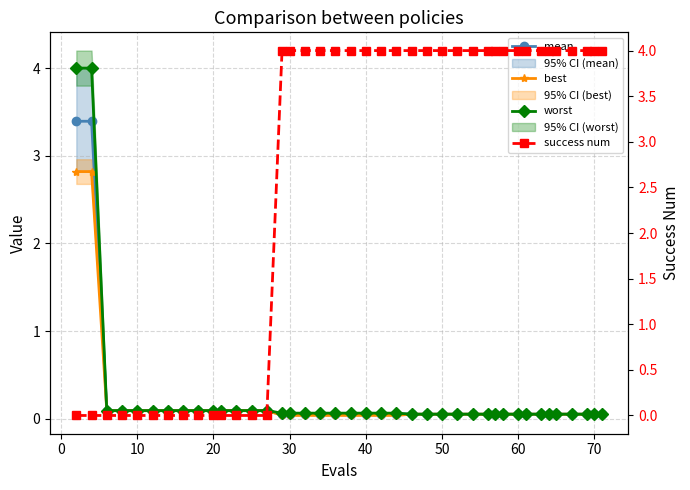

True or false: success num has a value of 6.0 at 29.

False